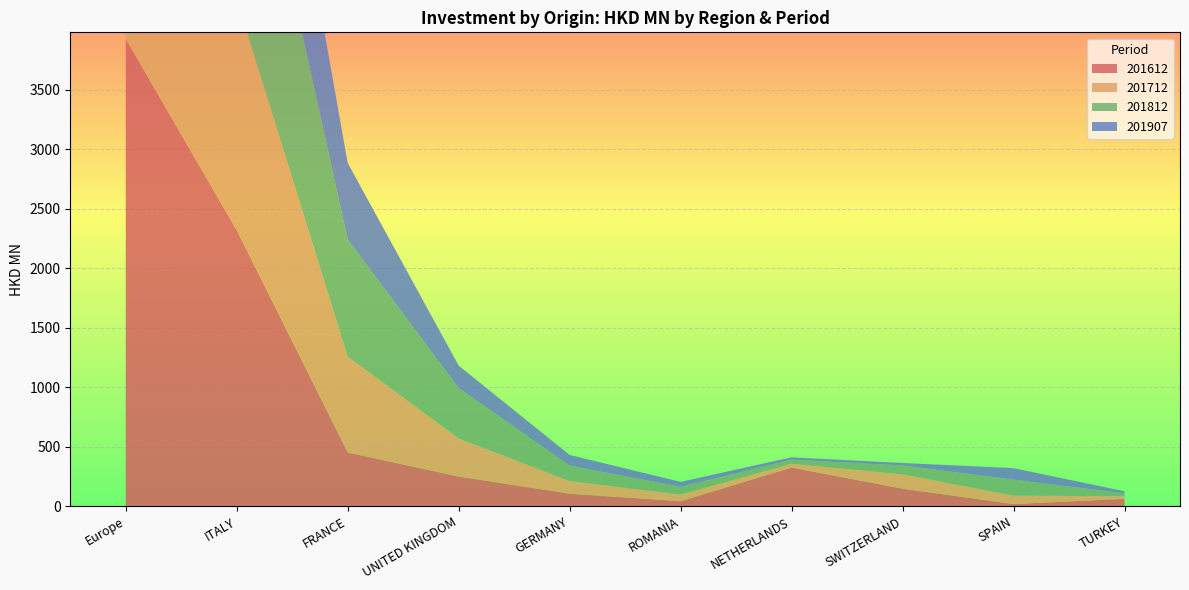

Reading left to right, transcribe all the data shown in this chart.

201612: Europe=3926.3	ITALY=2319.8	FRANCE=452.4	UNITED KINGDOM=250.3	GERMANY=106.1	ROMANIA=43.0	NETHERLANDS=325.9	SWITZERLAND=148.3	SPAIN=18.9	TURKEY=63.0
201712: Europe=3643.5	ITALY=1938.7	FRANCE=805.7	UNITED KINGDOM=320.1	GERMANY=105.9	ROMANIA=55.8	NETHERLANDS=31.3	SWITZERLAND=120.5	SPAIN=70.5	TURKEY=21.5
201812: Europe=4254.9	ITALY=2191.0	FRANCE=984.1	UNITED KINGDOM=423.3	GERMANY=130.1	ROMANIA=65.5	NETHERLANDS=34.5	SWITZERLAND=74.3	SPAIN=134.5	TURKEY=24.8
201907: Europe=2930.5	ITALY=1686.5	FRANCE=642.5	UNITED KINGDOM=188.4	GERMANY=89.5	ROMANIA=41.3	NETHERLANDS=20.0	SWITZERLAND=20.9	SPAIN=97.0	TURKEY=17.0